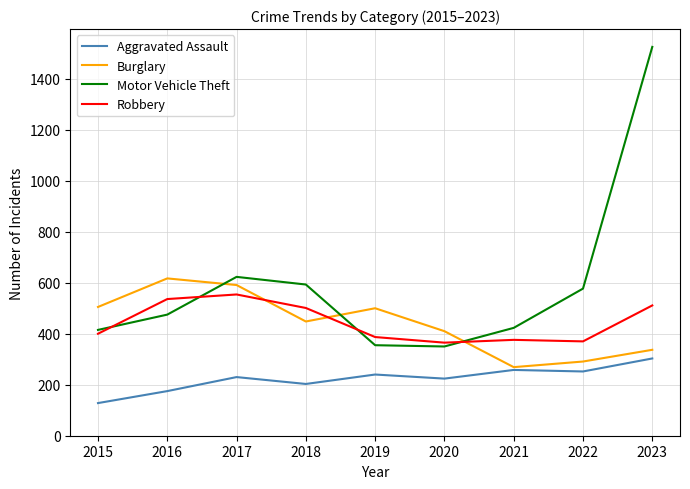

What is the sum of the Robbery values at 2018 and 2020?

866